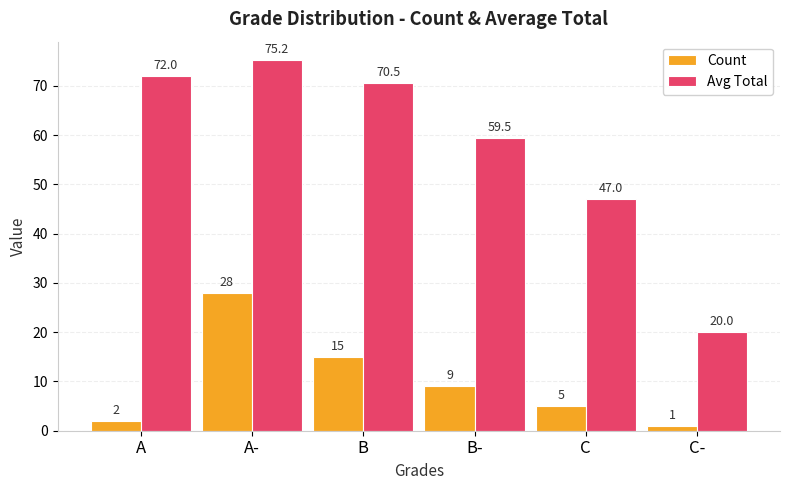

Rank the series at C- from highest to lowest value.

Avg Total, Count